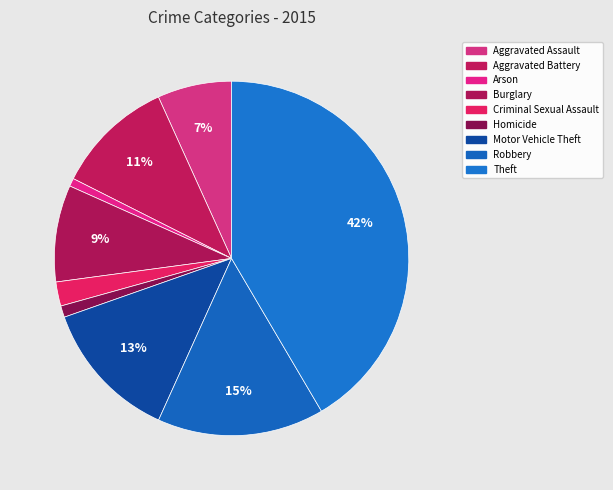

What percentage is NOT represented by Motor Vehicle Theft?

87.1%